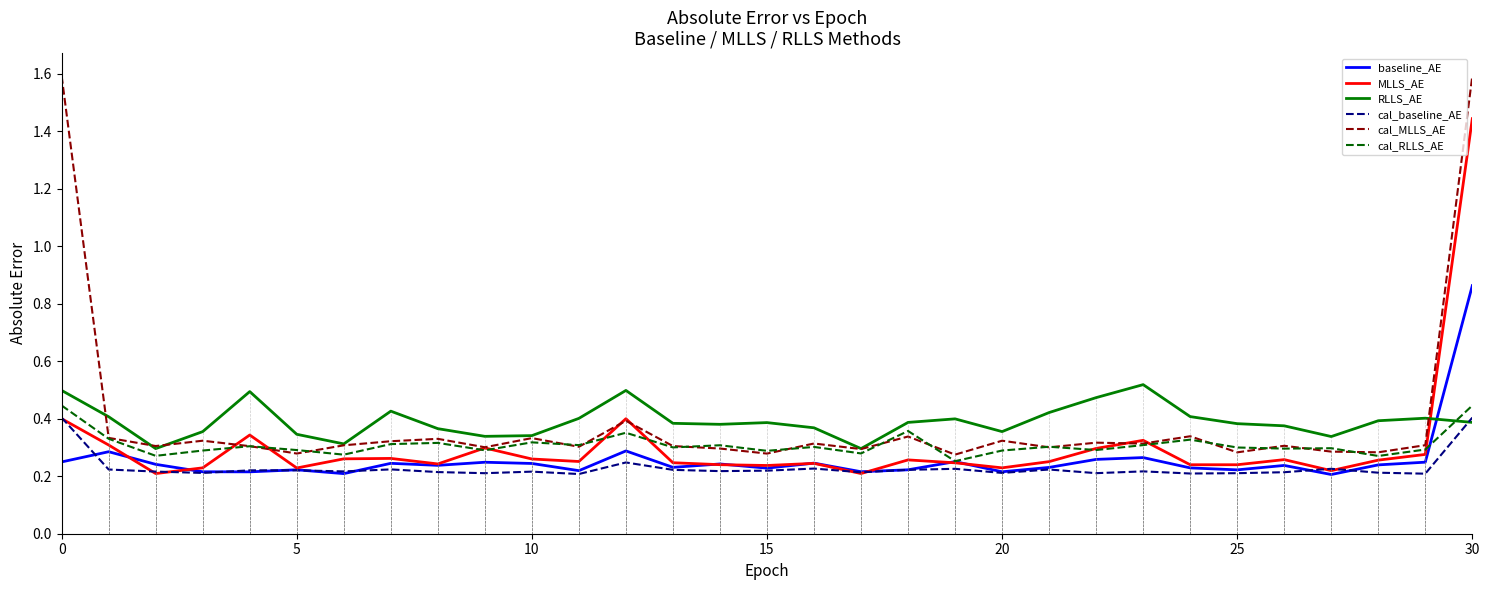

How many categories are shown in the chart?

31